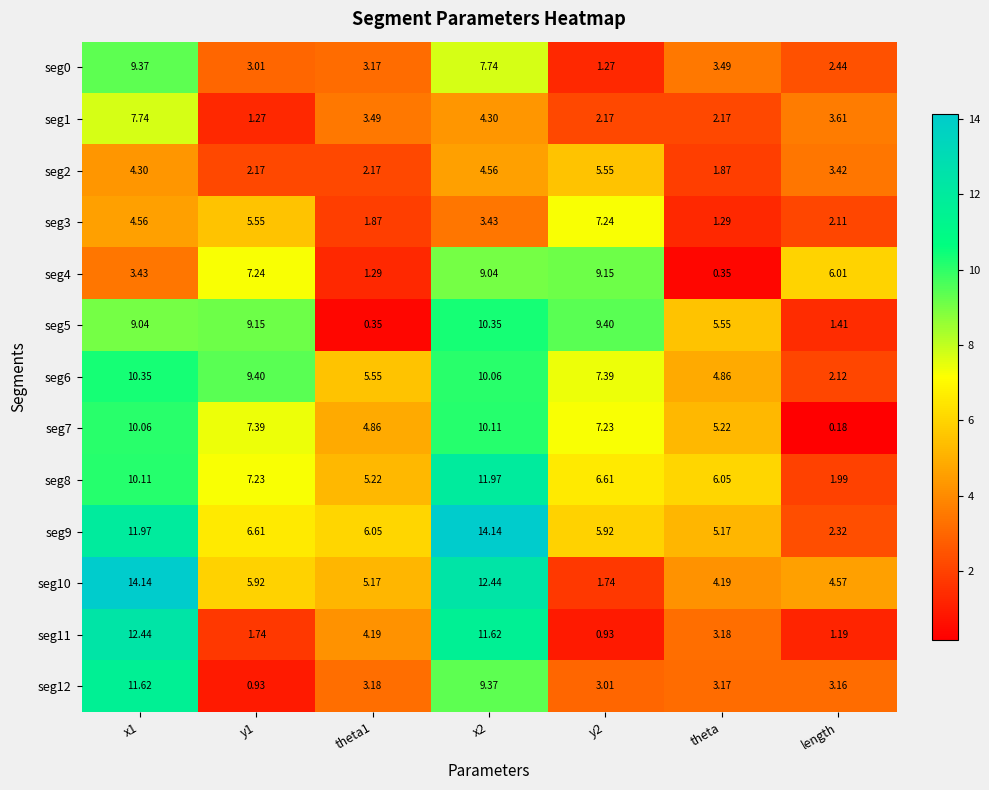

Which label corresponds to the smallest value in the chart?

length